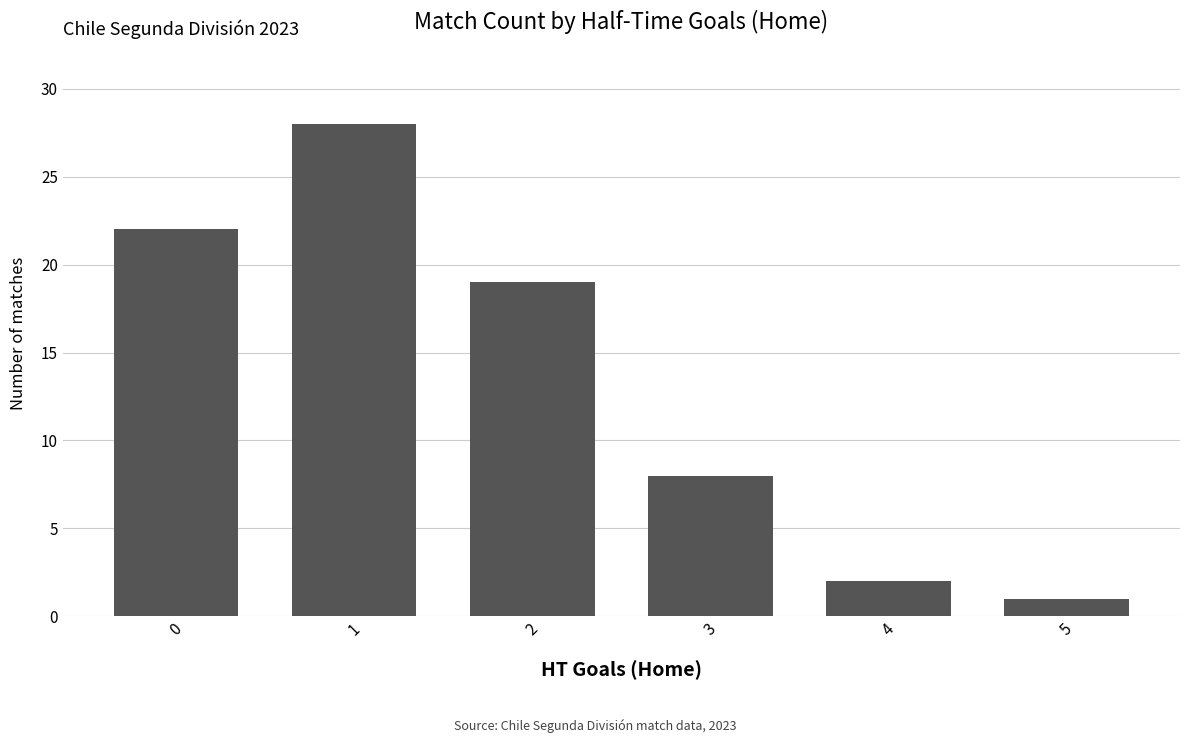

What is the average value?

13